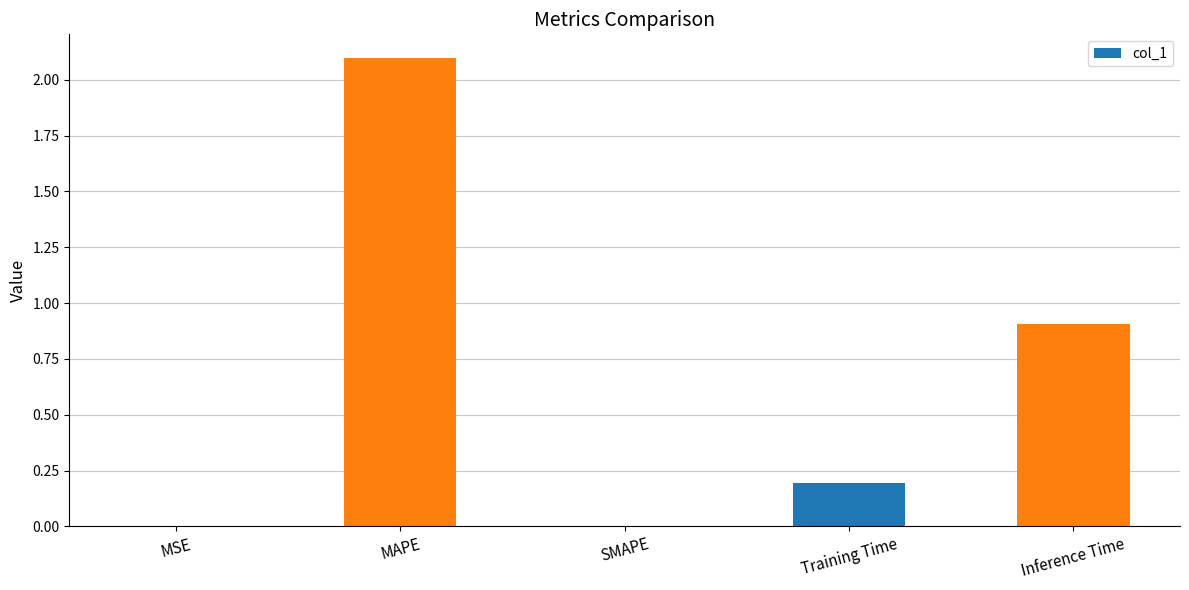

How many data points does each series have?

5